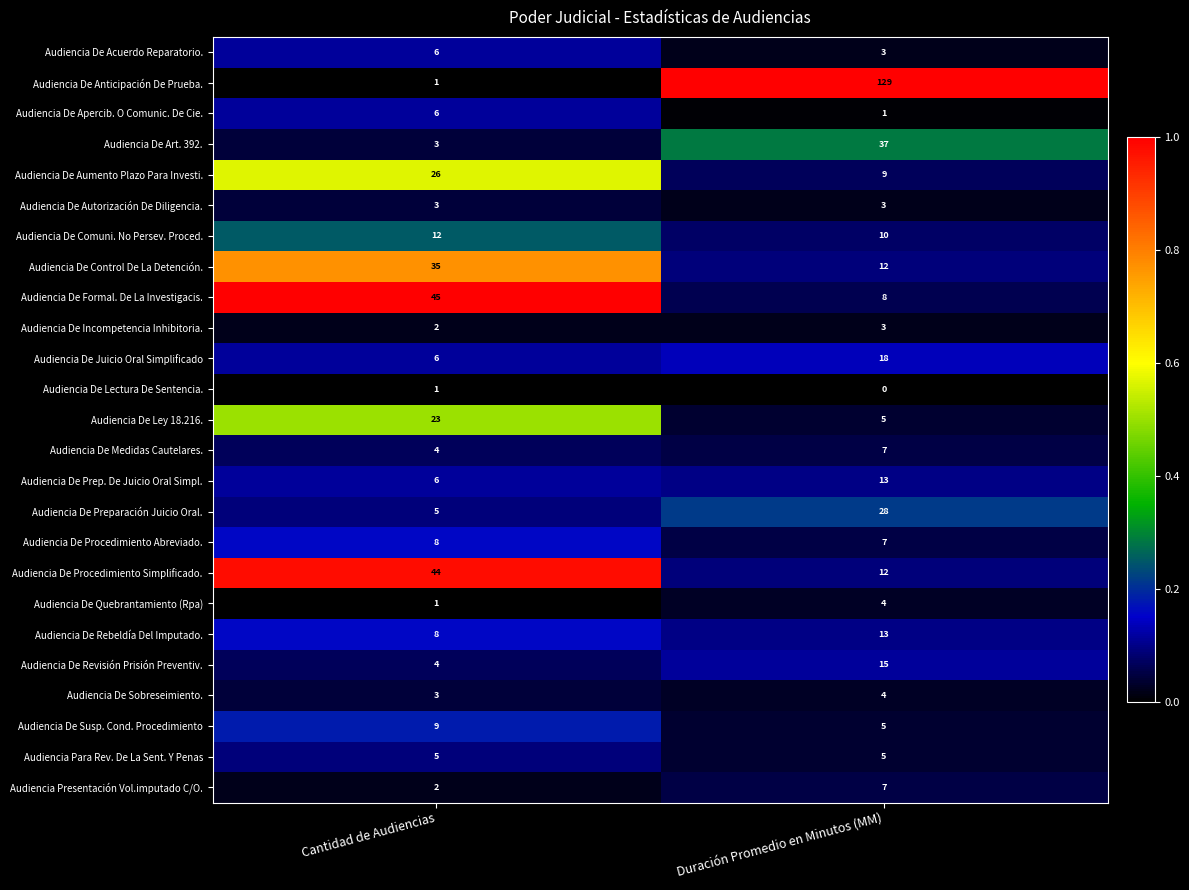

At how many categories does at least one series exceed 0?

2